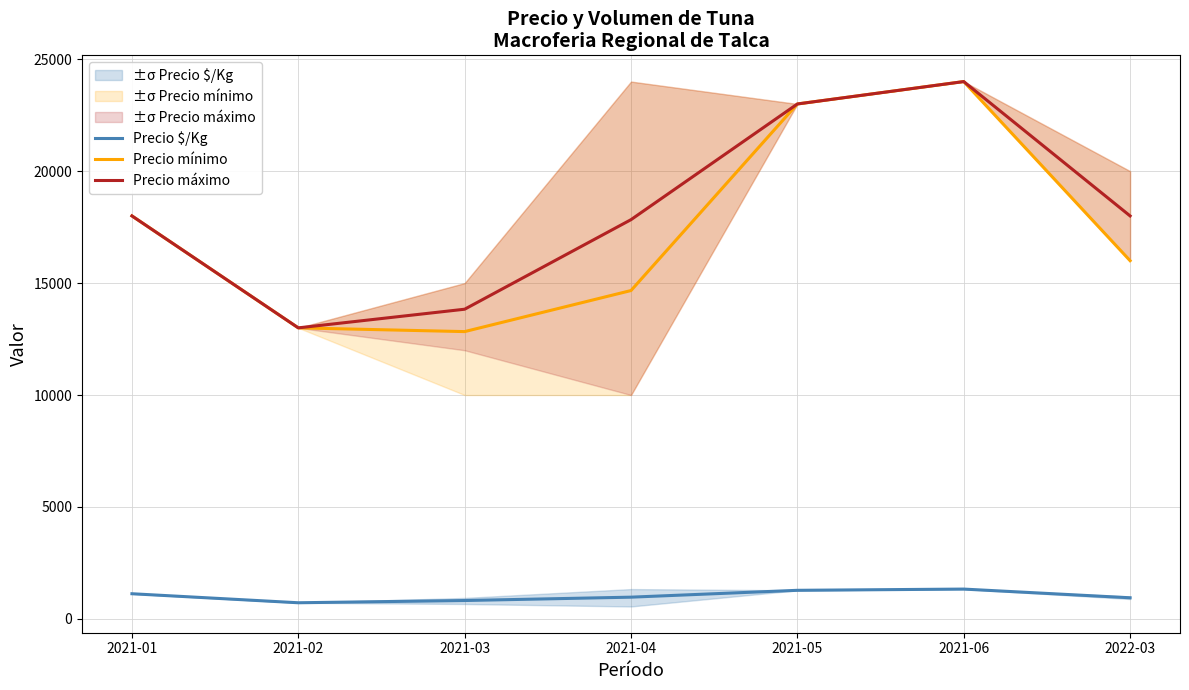

True or false: Precio $/Kg has more than 2 interior local peaks.

False